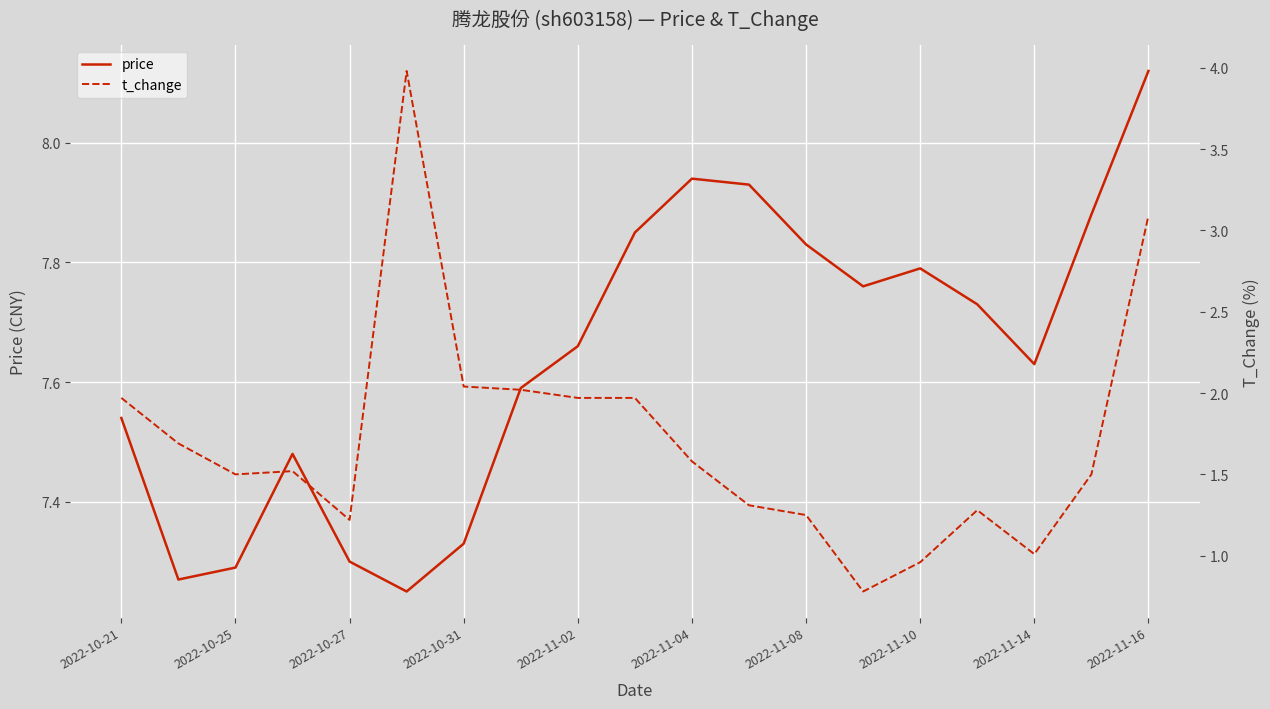

What is the difference between the maximum and second lowest values in the t_change series?

3.0